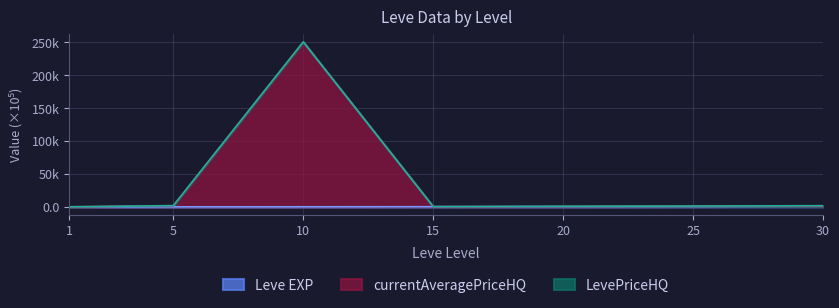

Which category has the lowest value in the Leve EXP series?

1